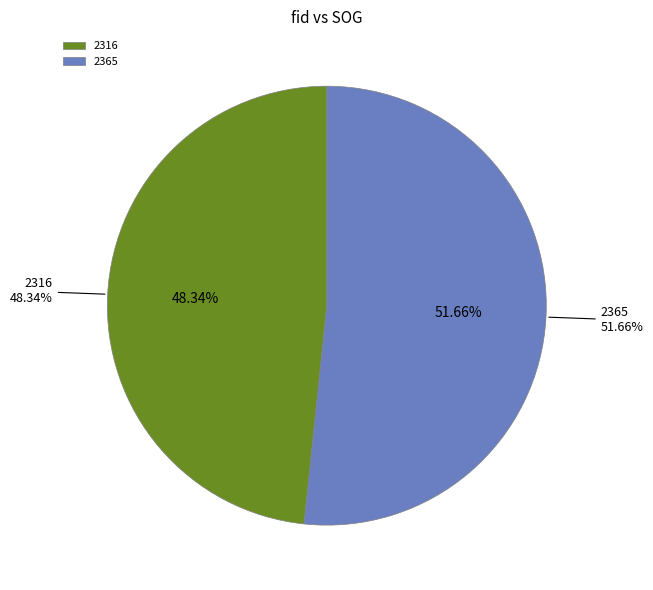

Which has a higher value, 2316 or 2365?

2365